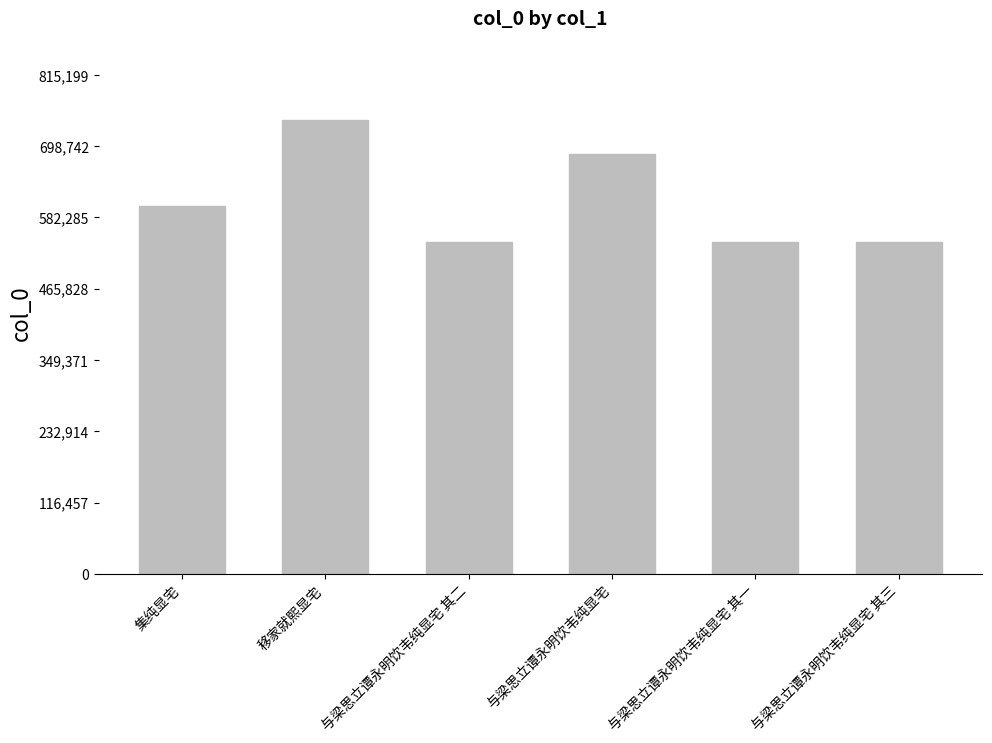

Which category has the highest value across all series?

移家就熙显宅